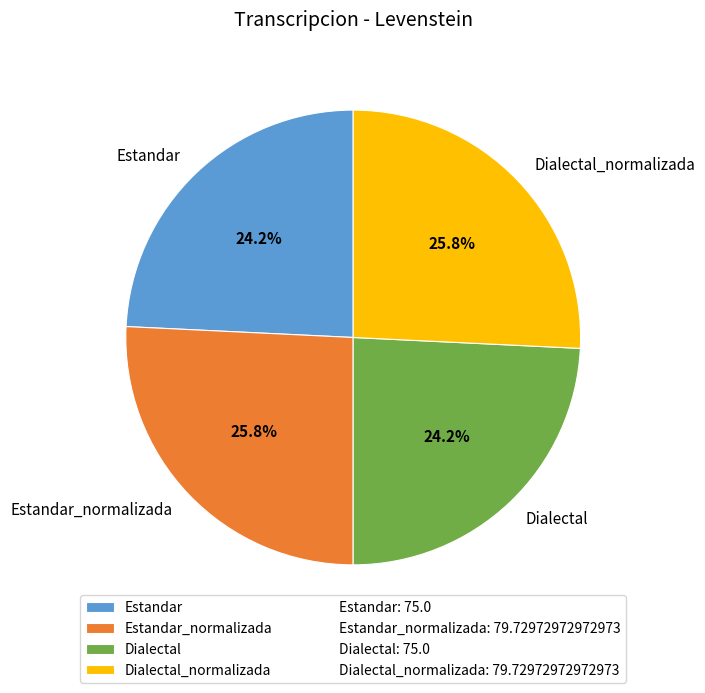

What percentage is NOT represented by Dialectal?

75.8%